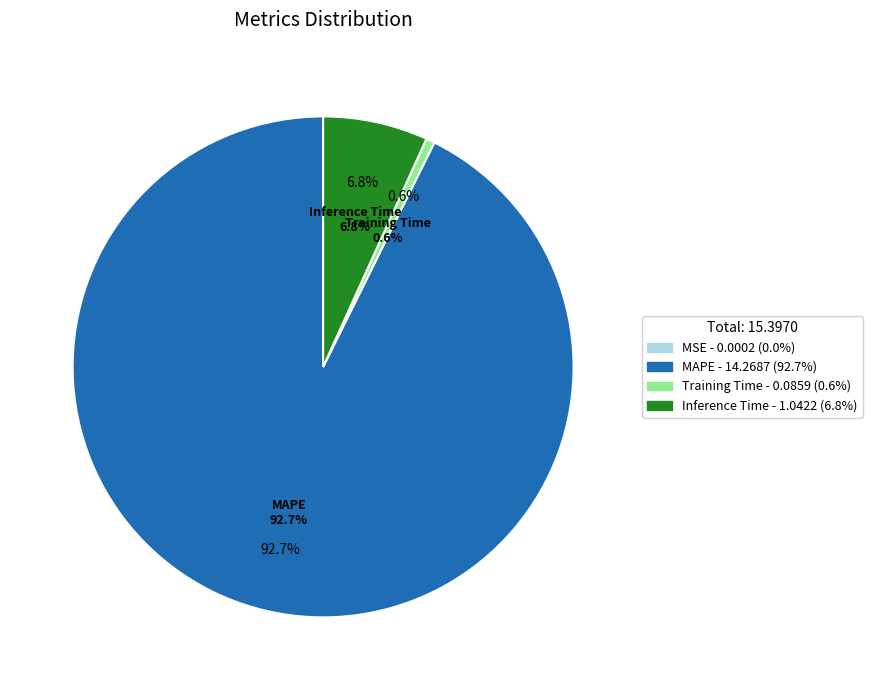

To the nearest percent, what is the average slice percentage?

25%